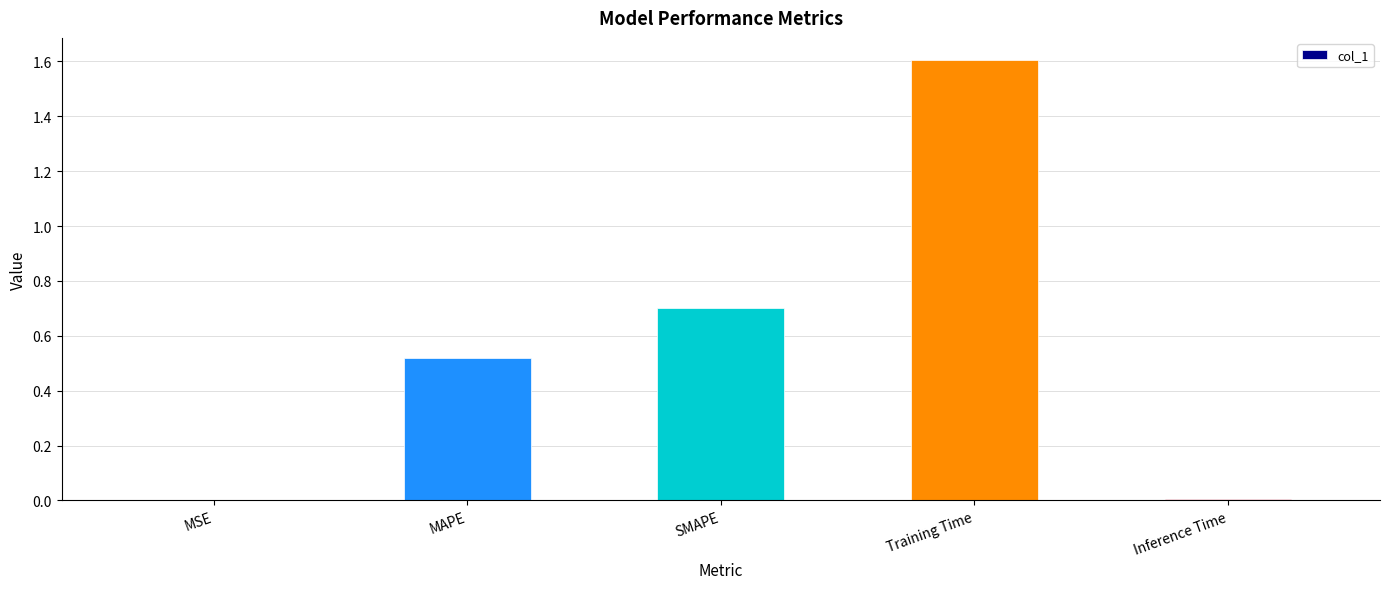

Are the bars horizontal?

No